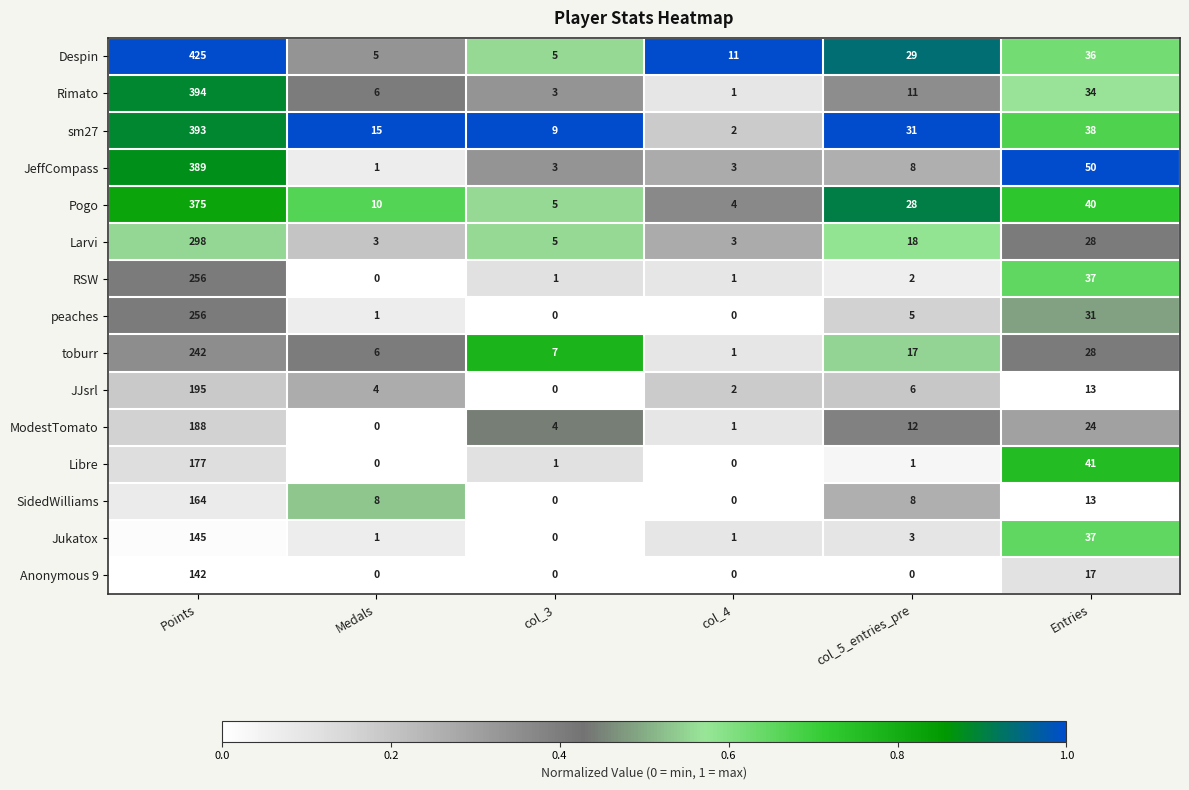

What is the difference between the highest and lowest values at Entries?

37